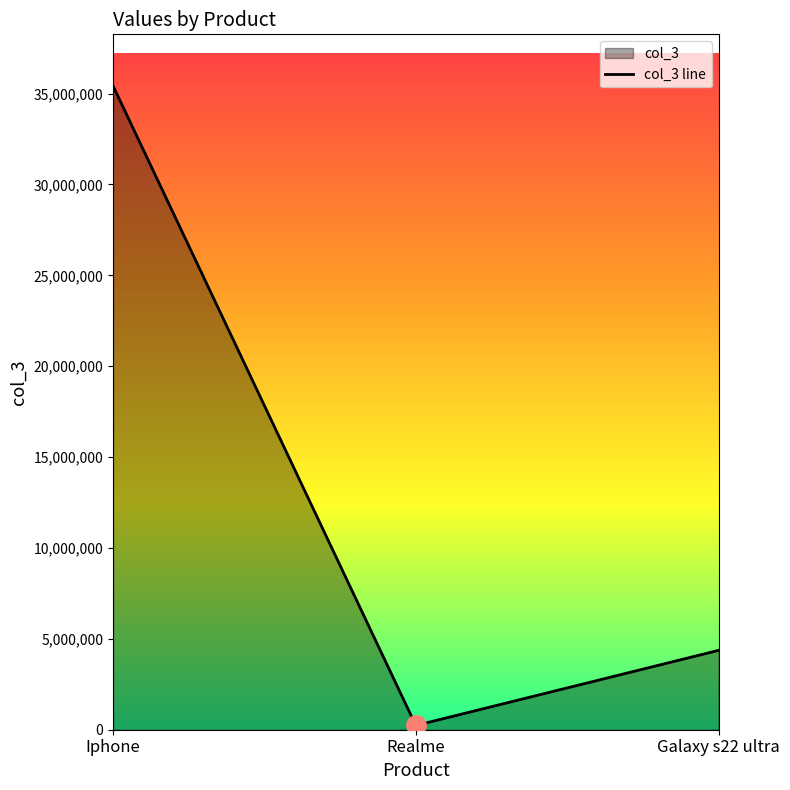

What is the value of the 1st point from the left?

35423543